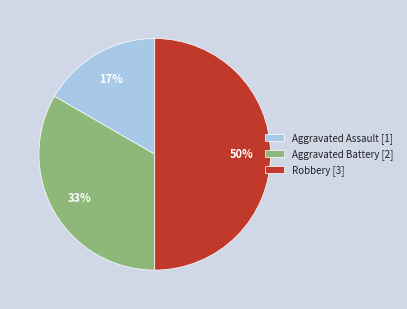

Which slice is the smallest?

Aggravated Assault